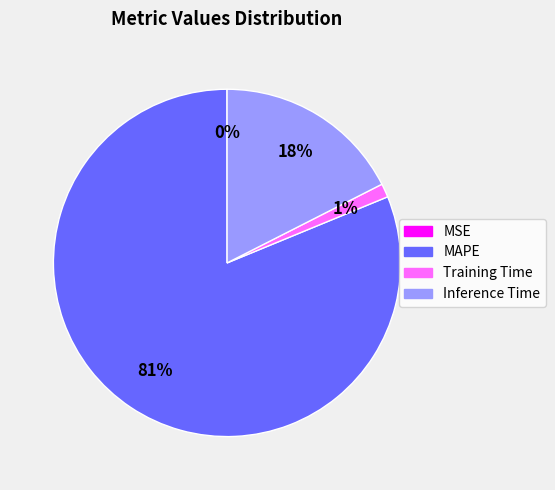

Which slice is the largest?

MAPE